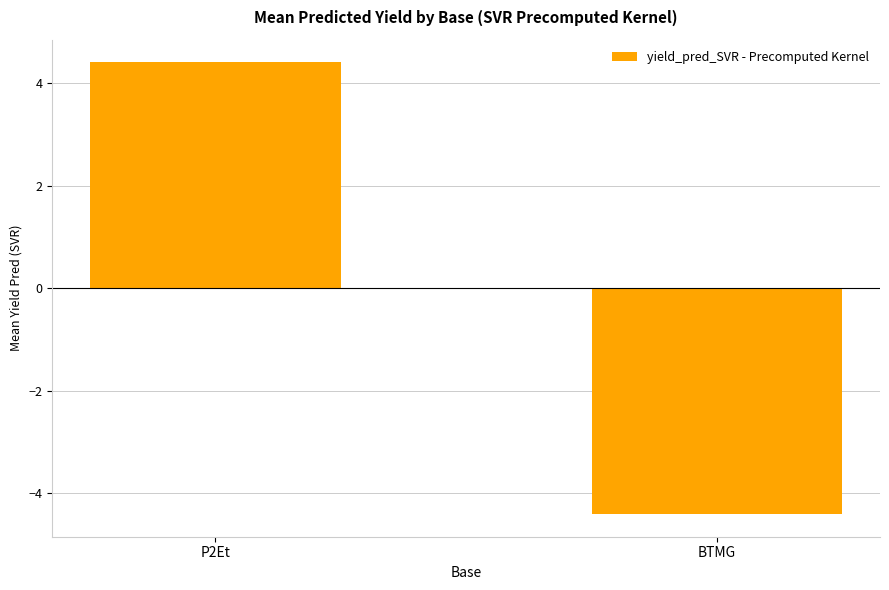

List the labels in order of value, smallest first.

BTMG, P2Et